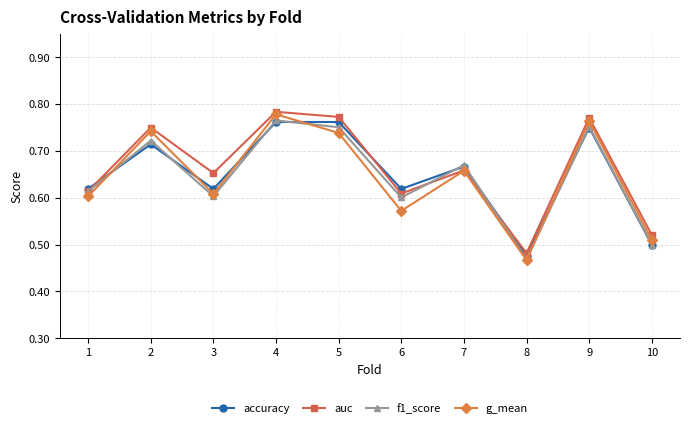

What is the difference between the maximum and minimum values in the g_mean series?

0.3